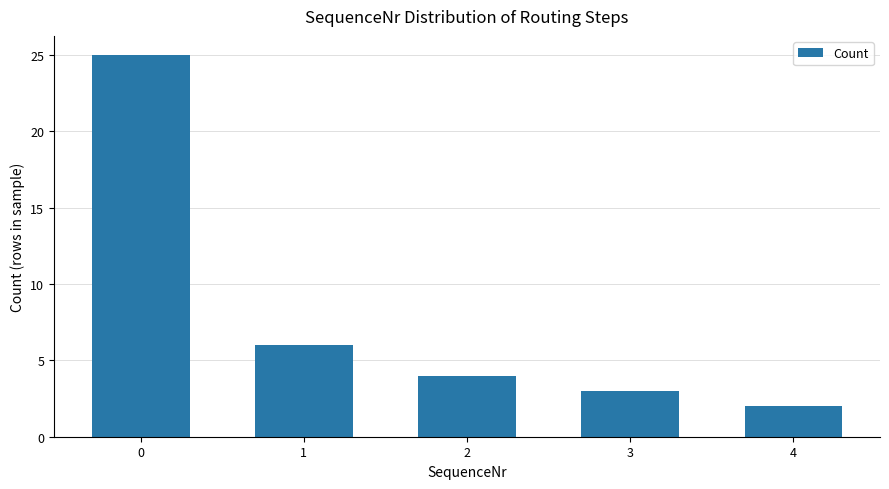

Is it true that the value at 4 is 2?

True